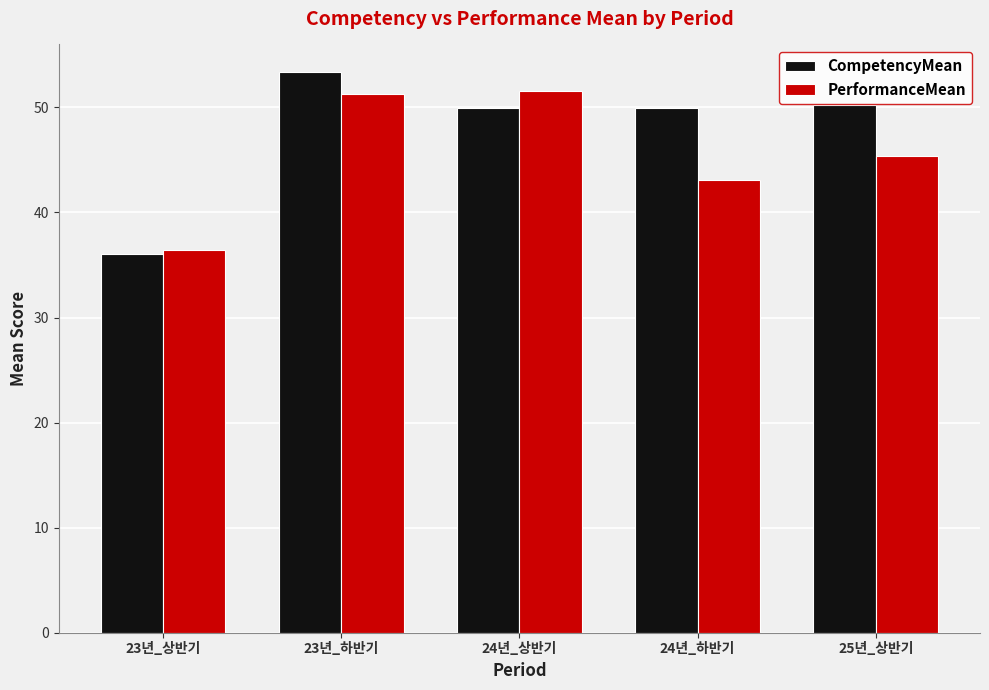

What is the approximate value of CompetencyMean at 24년_하반기?

50.0